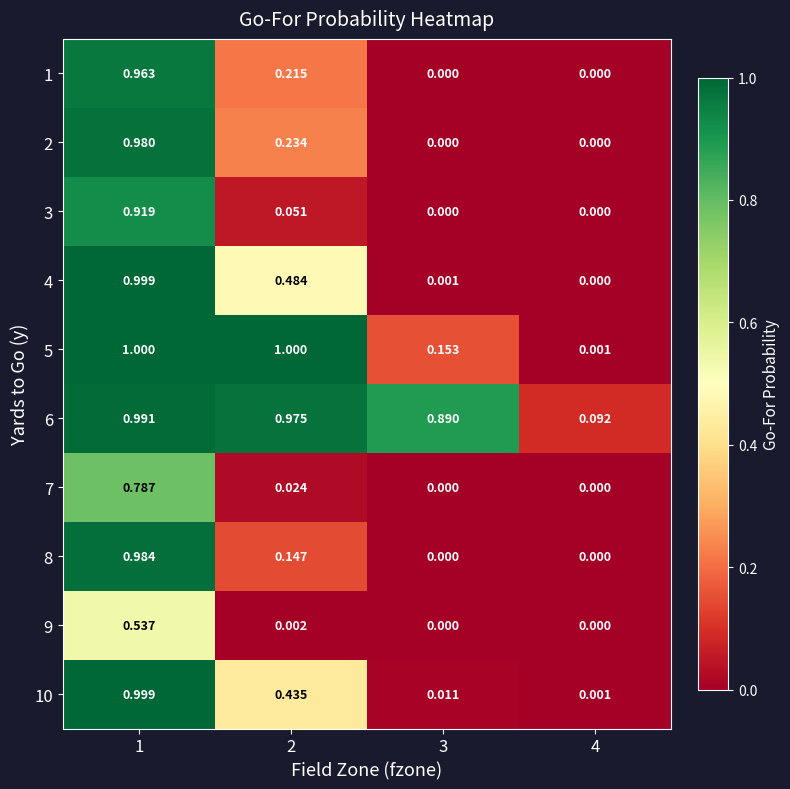

Is the value of 9 at 3 greater than the value of 7 at 1?

No